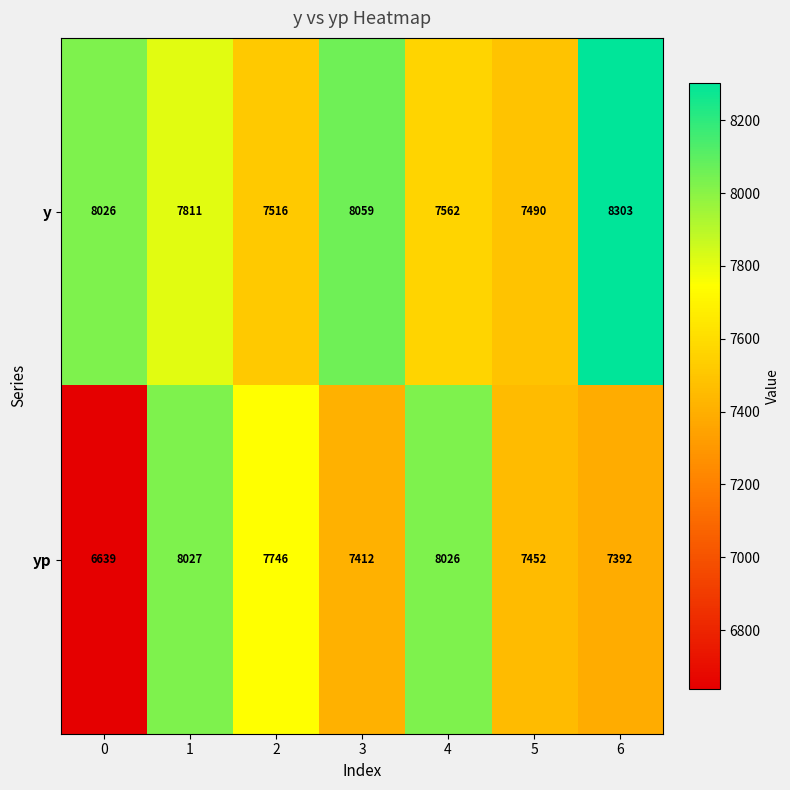

Which series has the largest total across all categories?

y